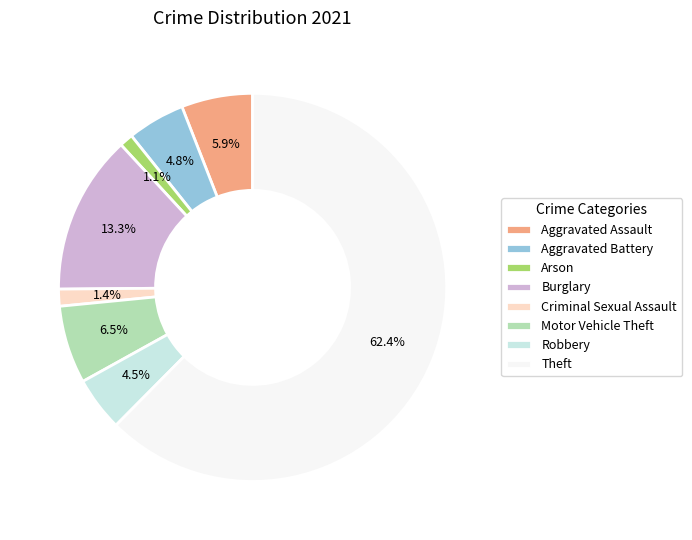

Do Aggravated Assault and Criminal Sexual Assault together represent more than half of the pie?

No